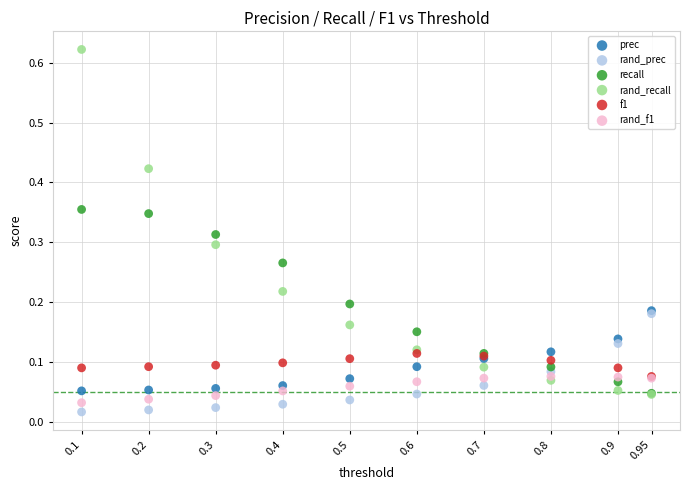

Which series reaches the maximum Y coordinate?

rand_recall